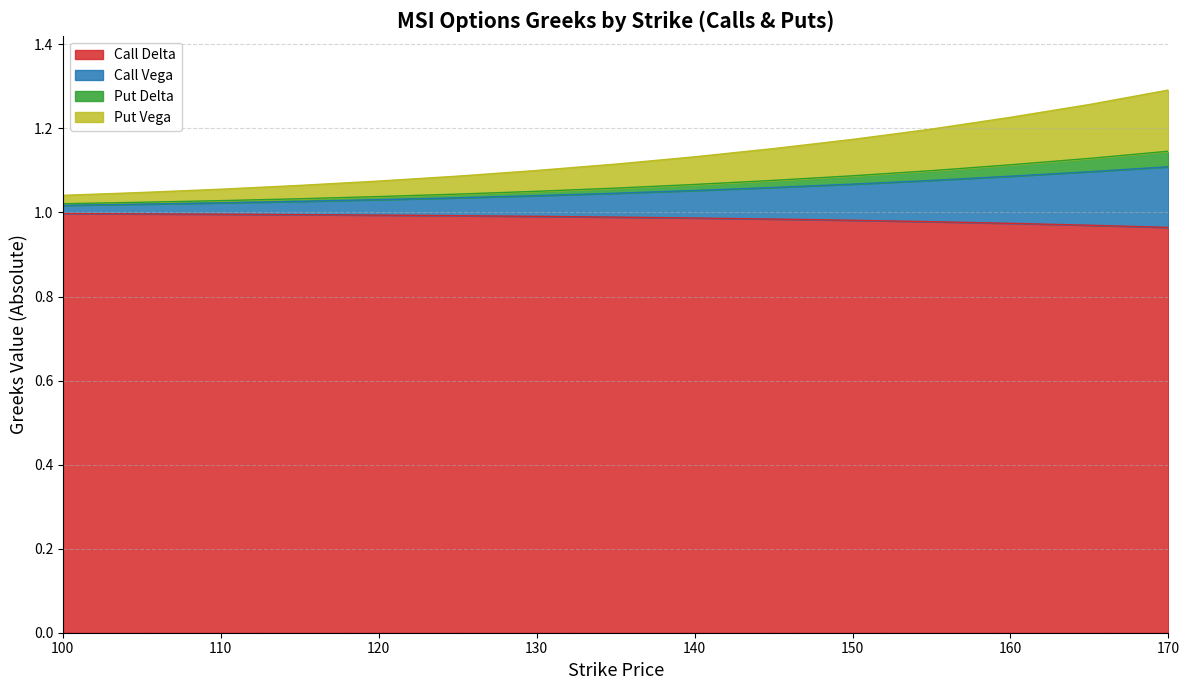

What is the difference between the maximum and minimum values in the Put Vega series?

0.1